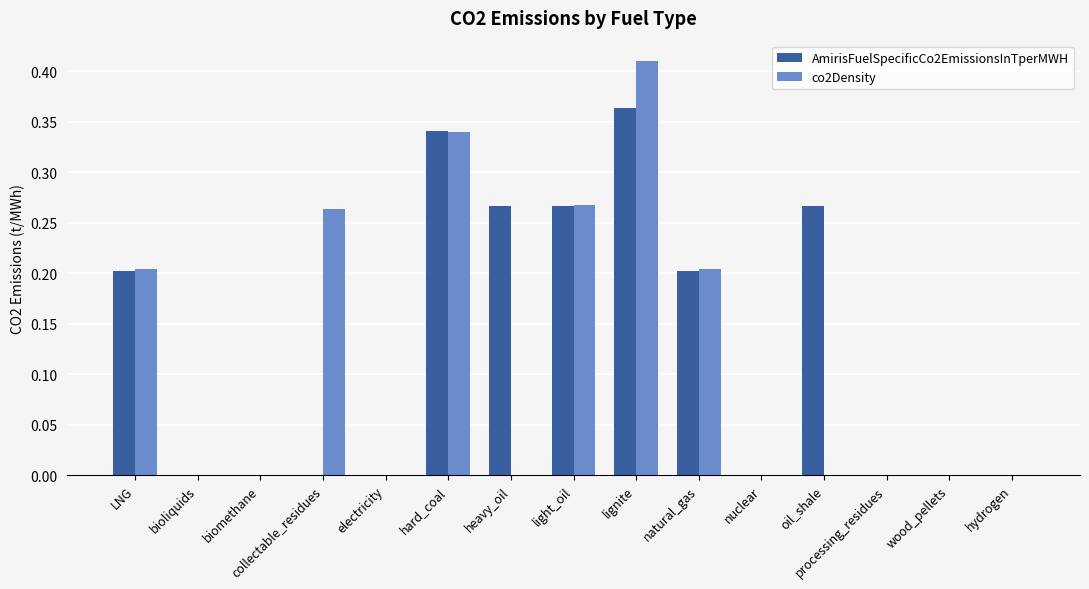

What is the sum of all AmirisFuelSpecificCo2EmissionsInTperMWH values?

1.9